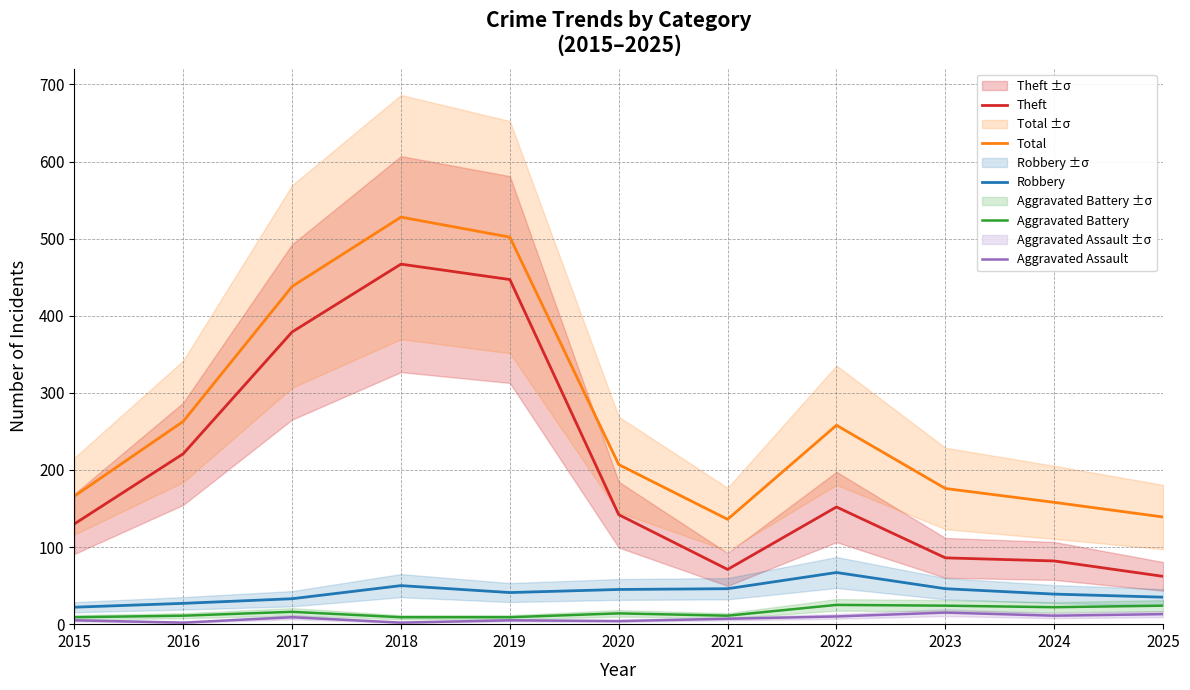

Reading left to right, what are all the values shown in this chart?

Theft: 130	221	379	467	447	142	71	152	86	82	62
Total: 166	263	438	528	502	207	136	258	176	158	139
Robbery: 22	27	33	50	41	45	46	67	46	39	35
Aggravated Battery: 9	11	16	9	9	14	11	25	24	22	24
Aggravated Assault: 5	2	9	2	5	4	7	10	15	11	13